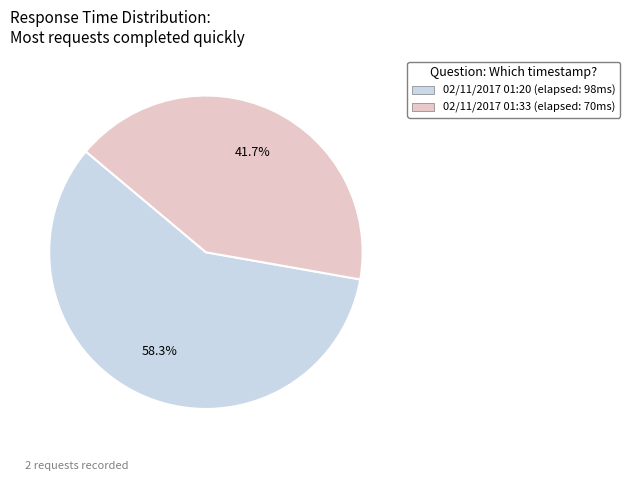

Combined, what portion of the pie is 02/11/2017 01:33 and 02/11/2017 01:20?

100.0%